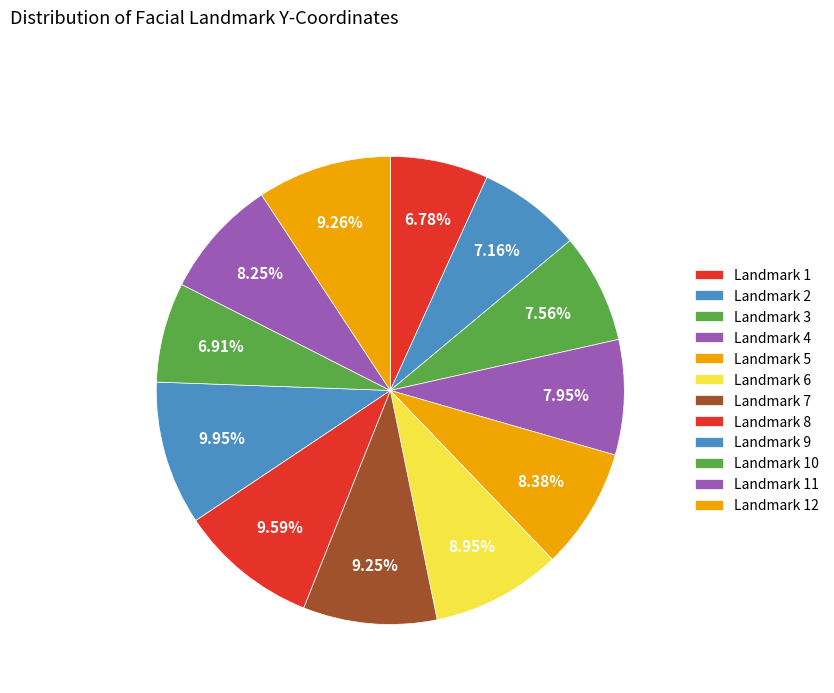

To the nearest percent, what is the difference between the largest and smallest slice percentages?

3%